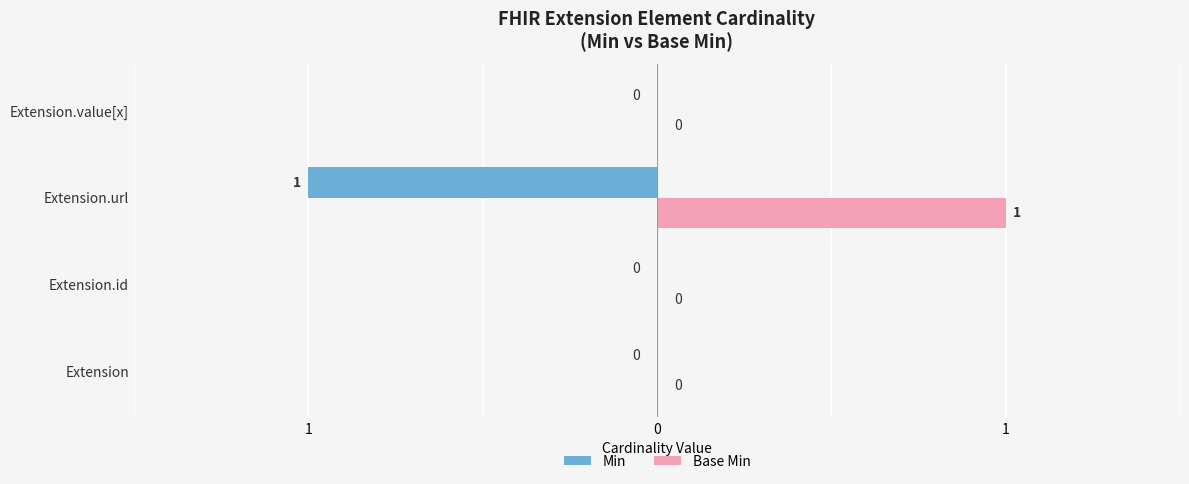

What are all the series names shown in the legend?

Min, Base Min